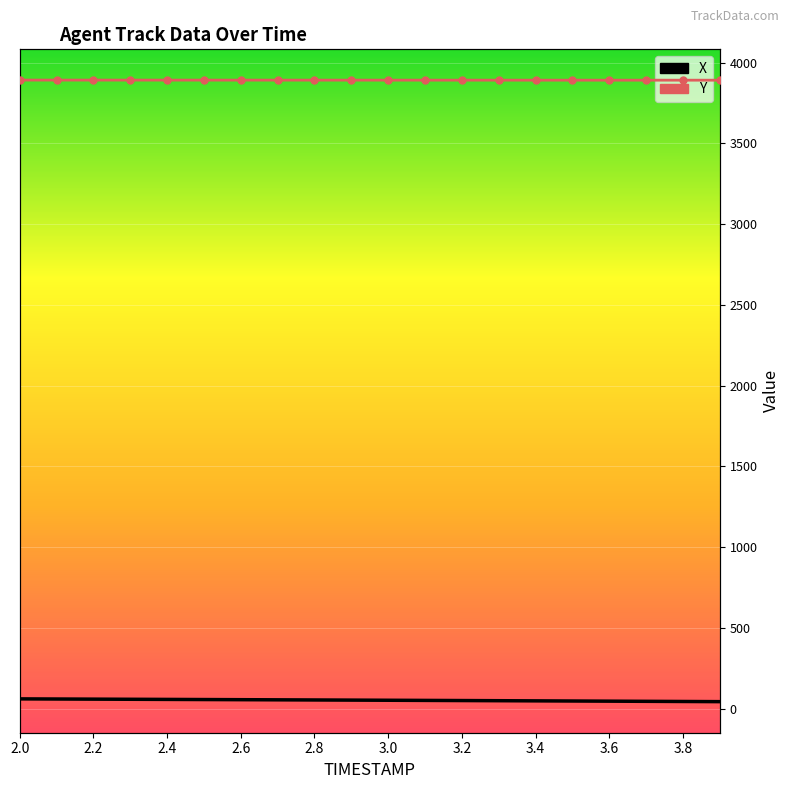

True or false: X and Y cross at least once.

False